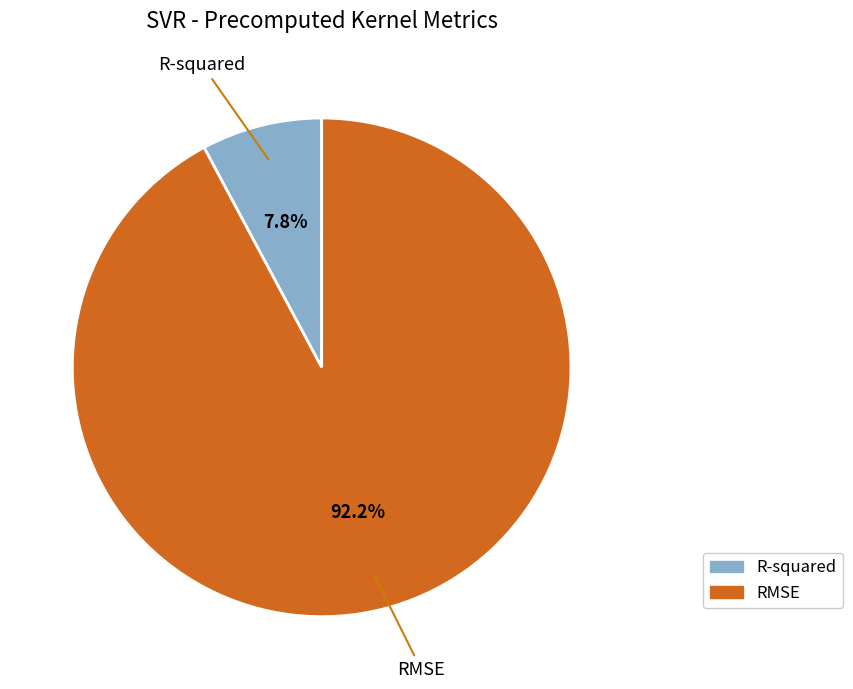

Which has a higher value, R-squared or RMSE?

RMSE